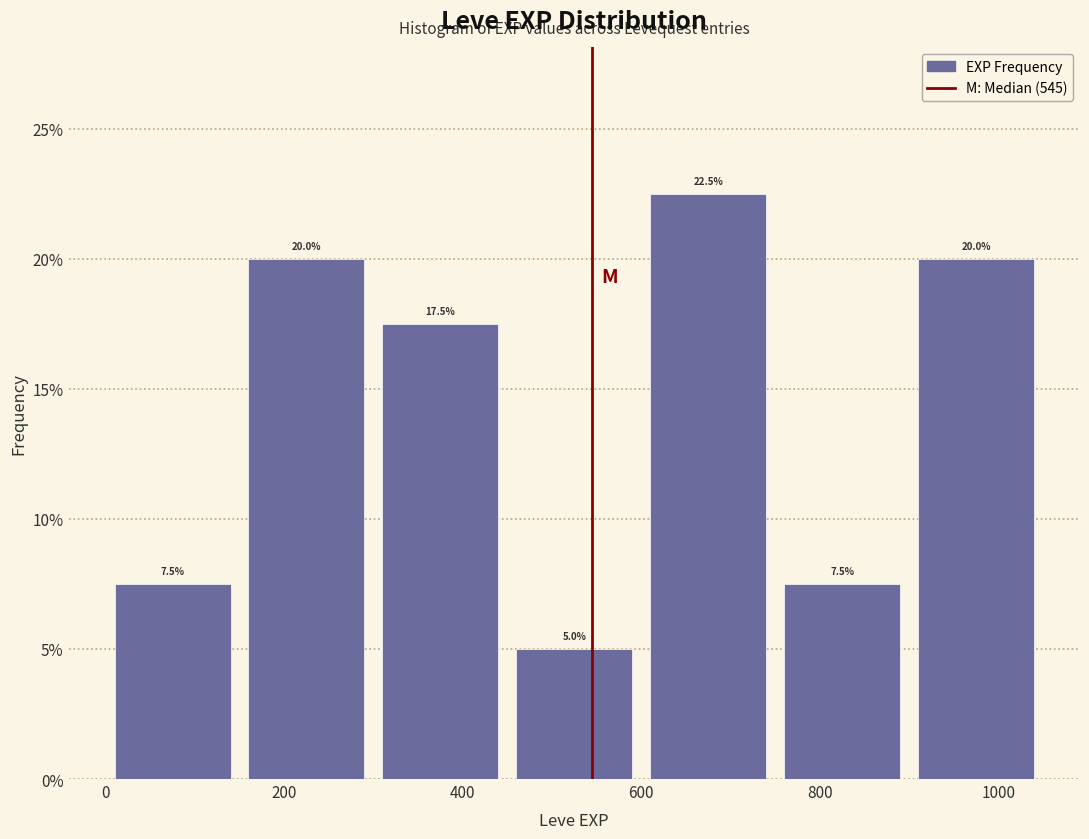

Reading left to right, transcribe this chart: for each bar, give the range it covers on the x-axis and its height. The bar edges are not printed on the chart, so give them approximately, as read against the axis.

0 to 150: 7.5
150 to 300: 20.0
300 to 450: 17.5
450 to 600: 5.0
600 to 750: 22.5
750 to 900: 7.5
900 to 1050: 20.0